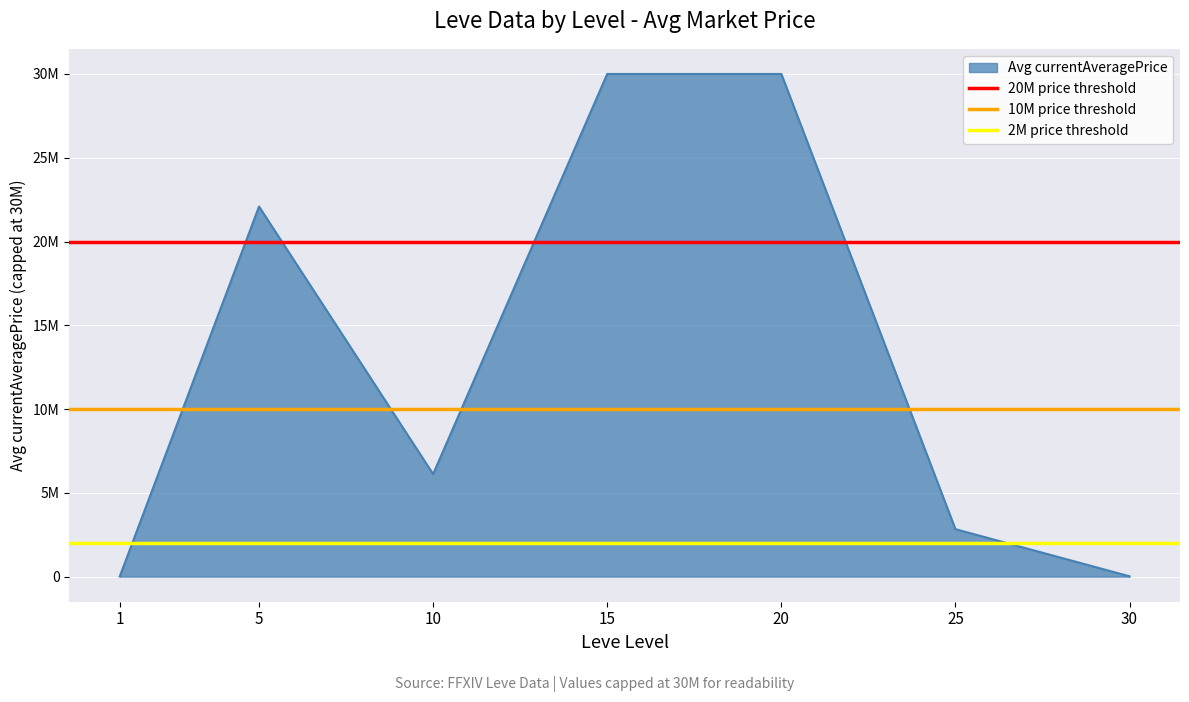

What is the sum of all 2M price threshold values?

4000000